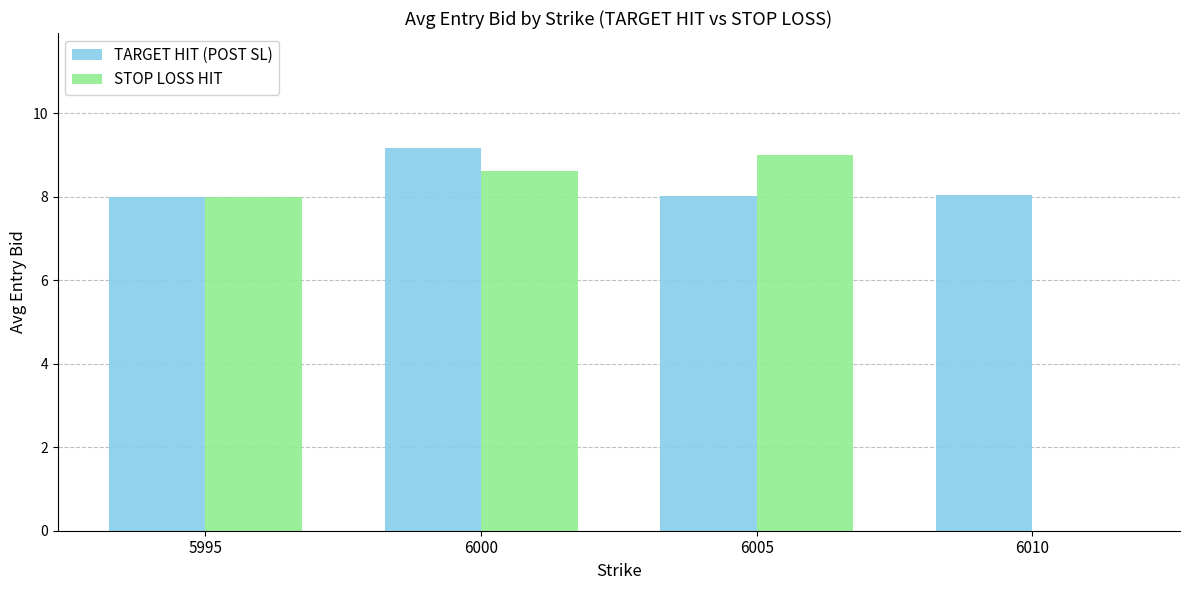

What is the sum of all STOP LOSS HIT values?

25.6